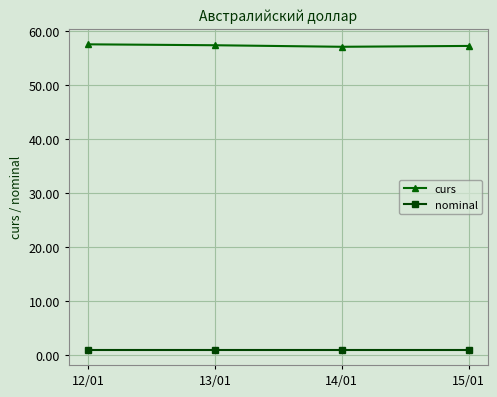

Rank the series by their maximum value, from highest to lowest.

curs, nominal